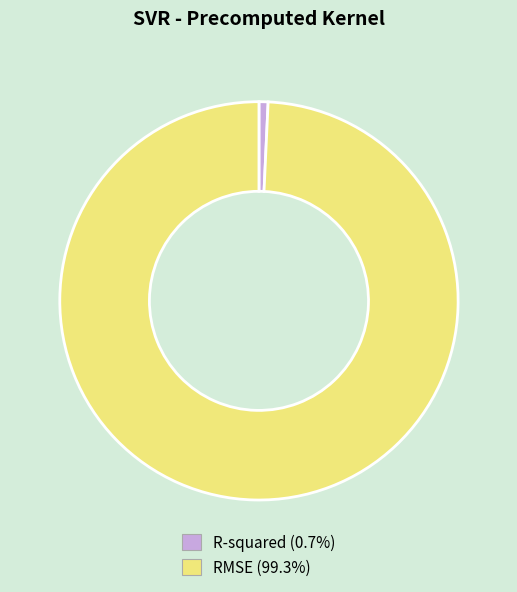

Do RMSE and R-squared together represent more than half of the pie?

Yes